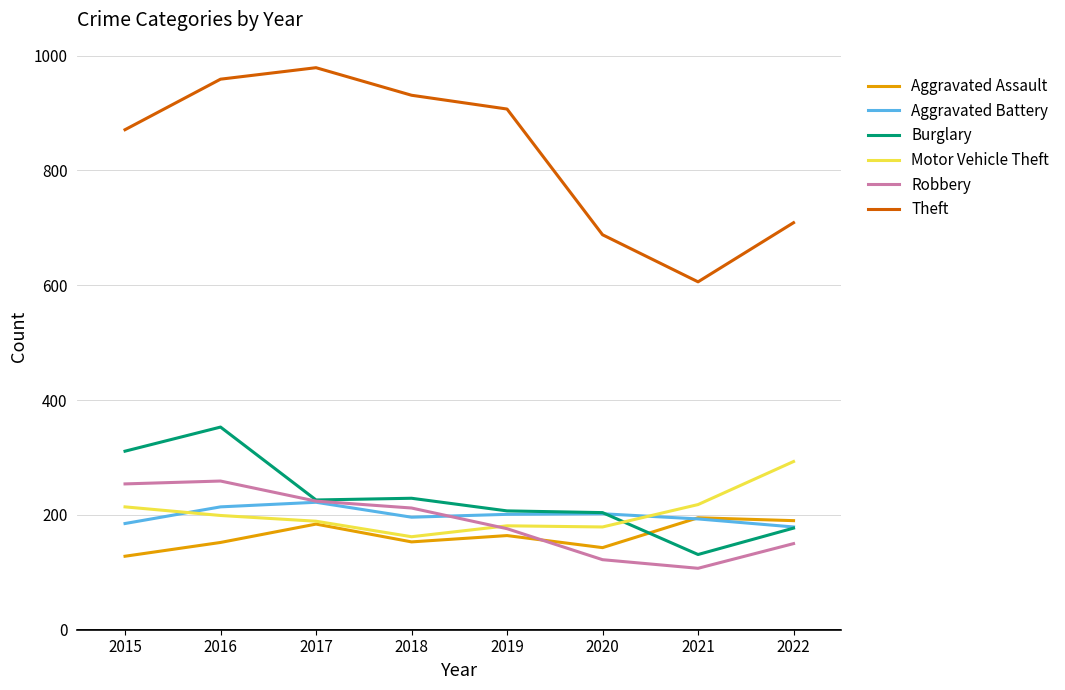

What is the total value across all series at 2016?

2136